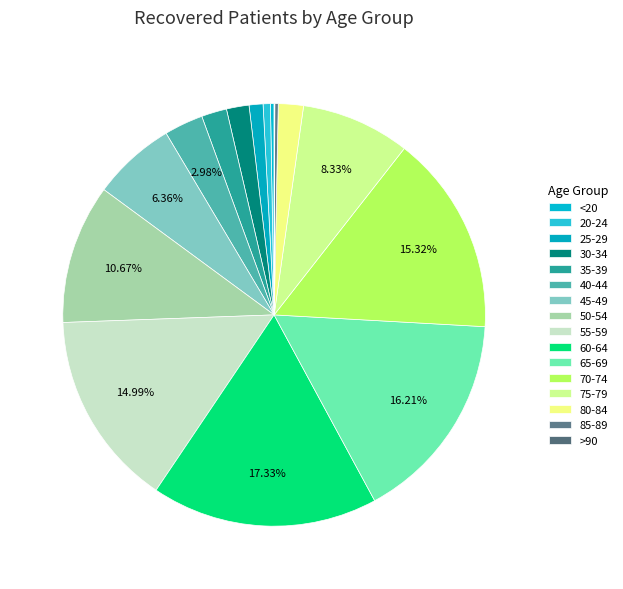

How many slices are in this pie chart?

16